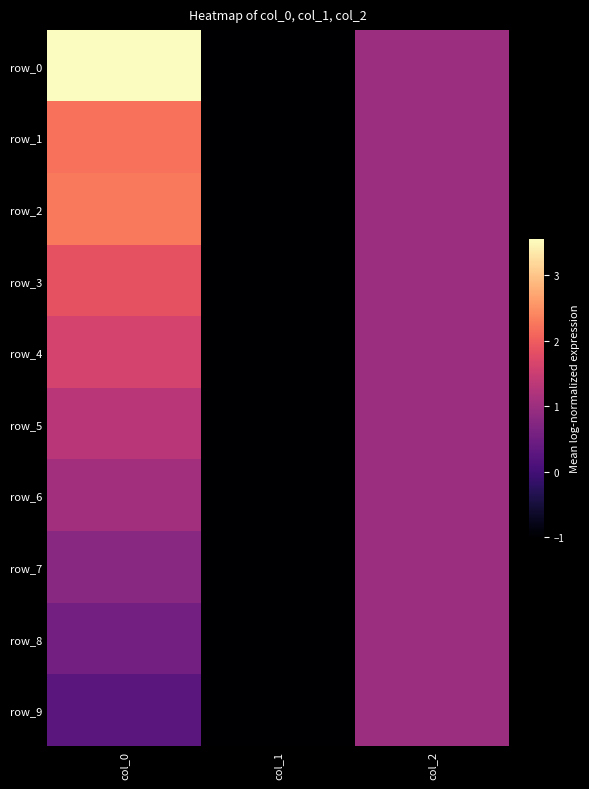

Count the row_4 values in the range -1 to 1.

2